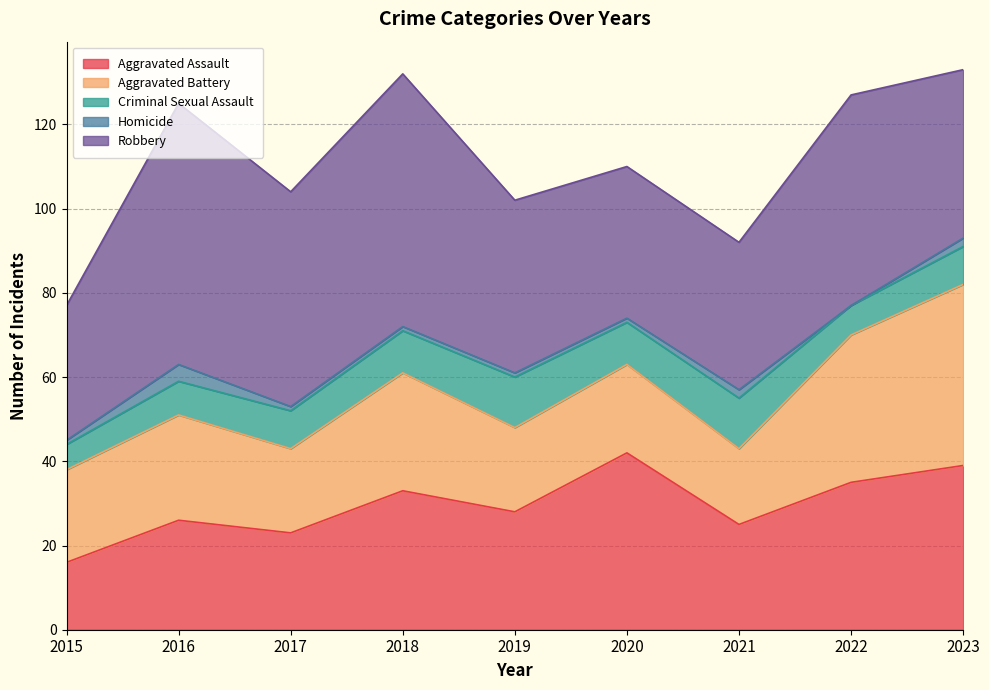

Between 2015 and 2021, which is larger?

2021